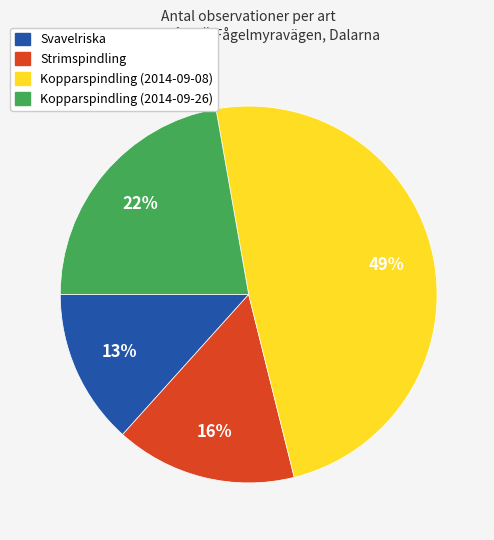

Does any single category account for the majority?

No